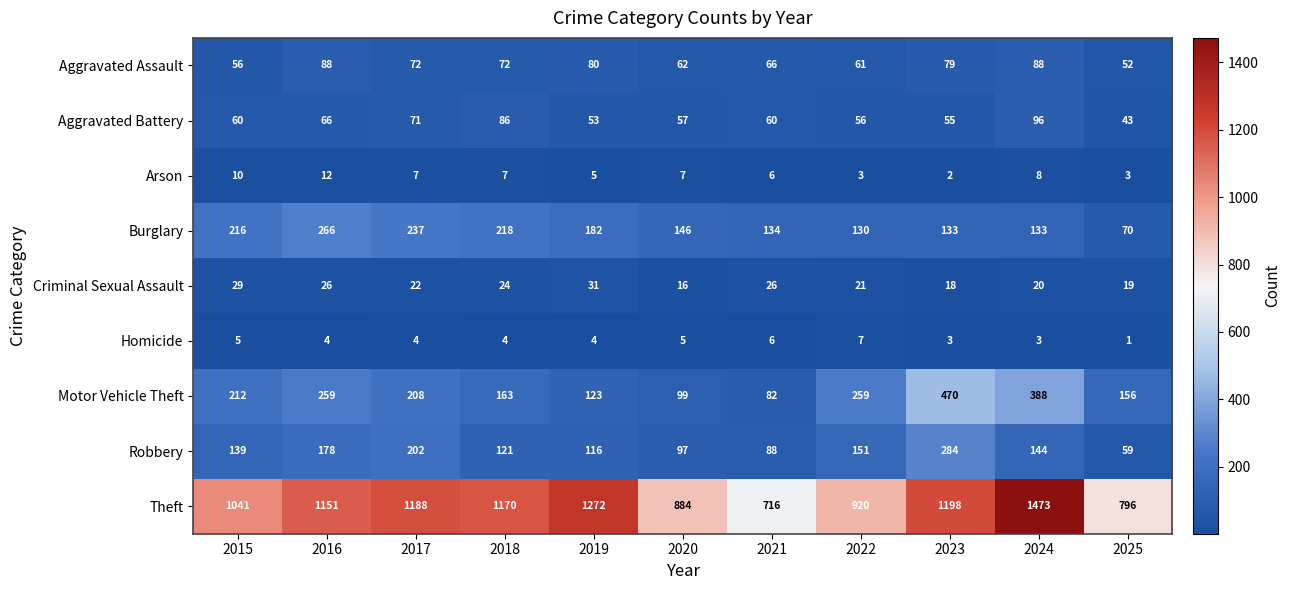

List the series in order of their peak value, lowest first.

Homicide, Arson, Criminal Sexual Assault, Aggravated Assault, Aggravated Battery, Burglary, Robbery, Motor Vehicle Theft, Theft